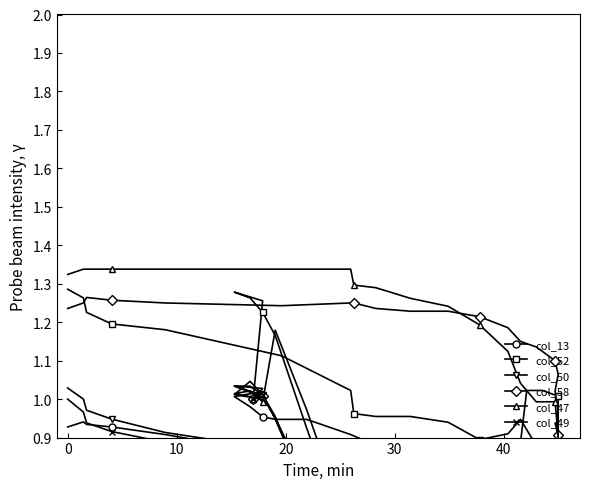

Which series has the largest total across all categories?

col_58